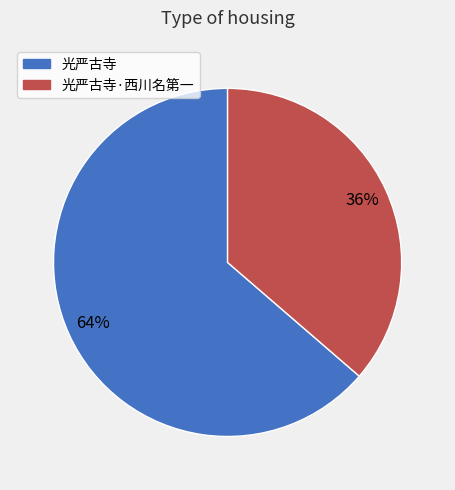

To the nearest percent, what is the average slice percentage?

50%